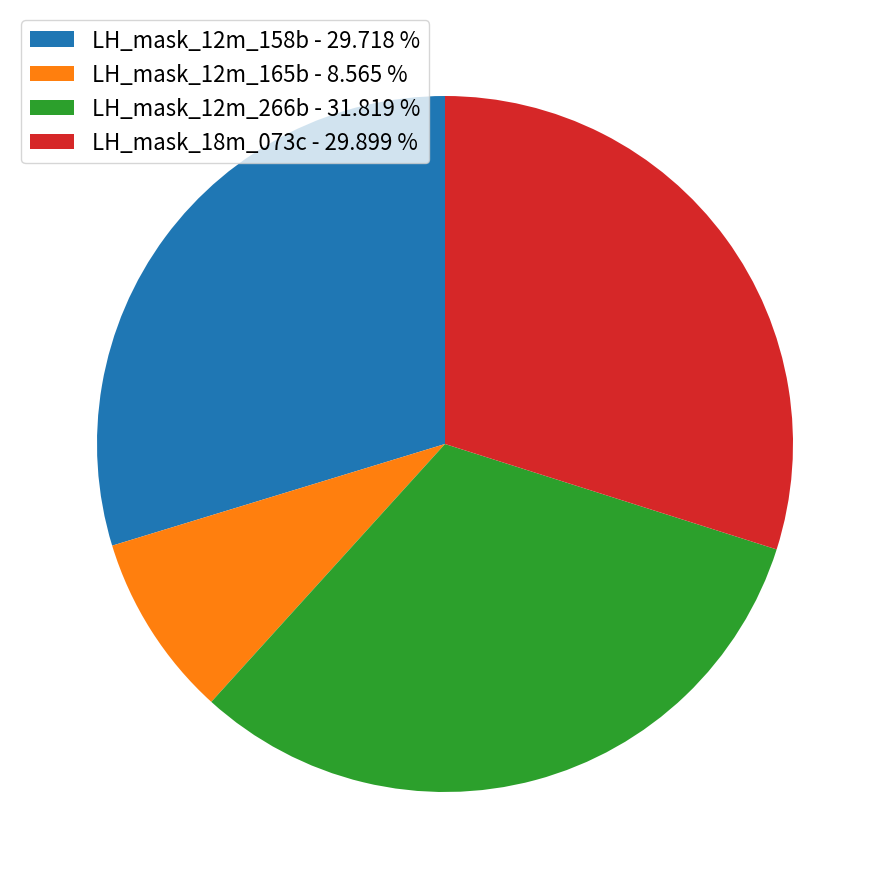

Does any single category account for the majority?

No